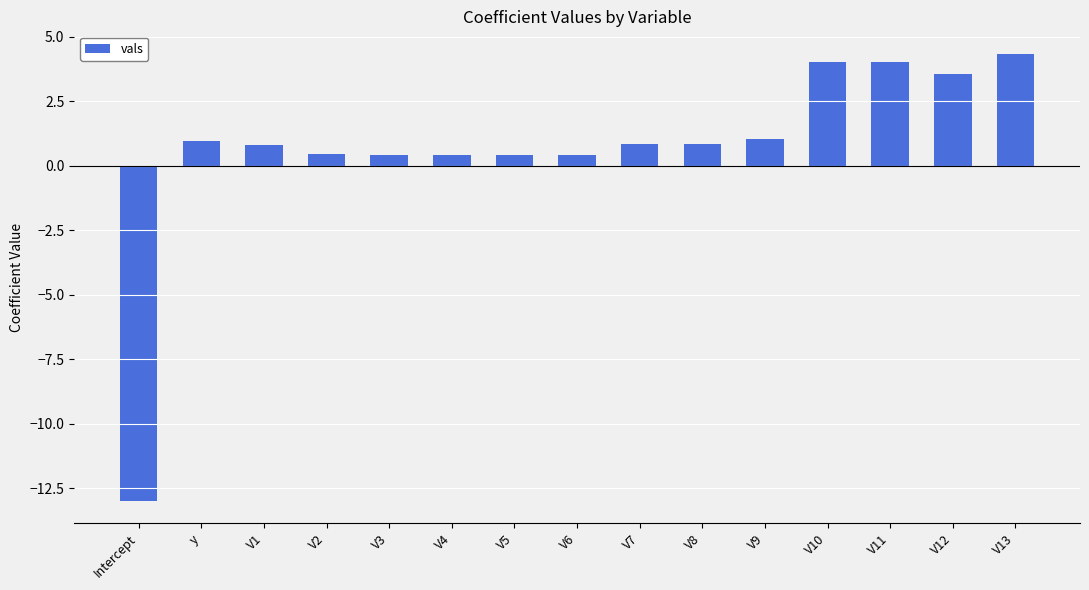

Does the chart contain stacked bars?

No